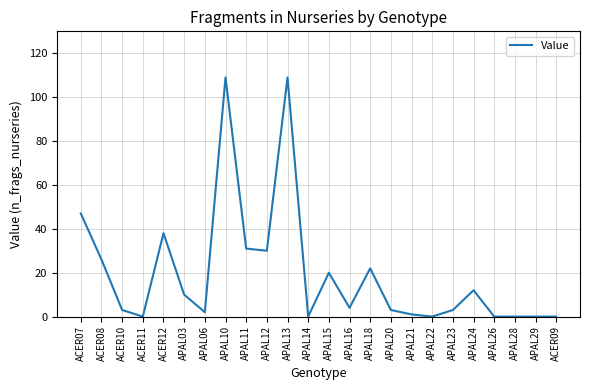

What is the difference between the maximum and minimum values?

109